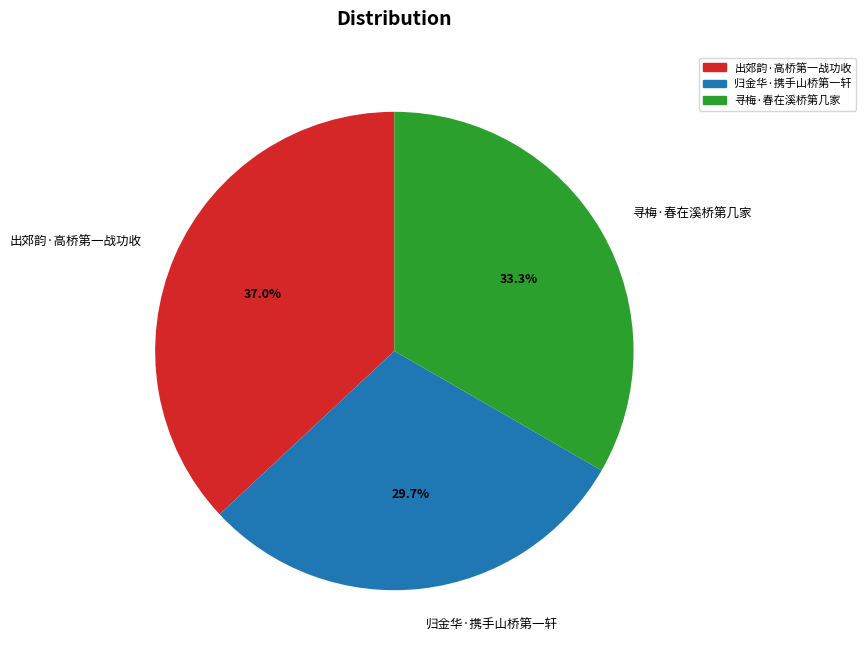

Is it true that 寻梅·春在溪桥第几家 is 27% of the pie?

False